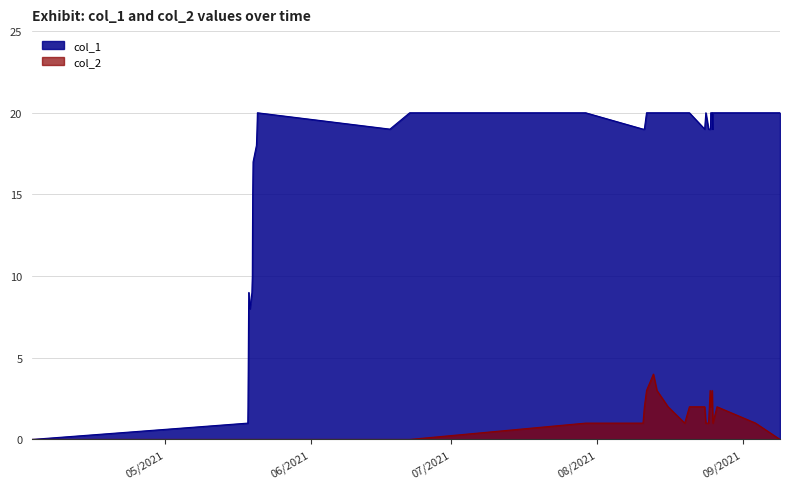

How many categories are shown in the chart?

39